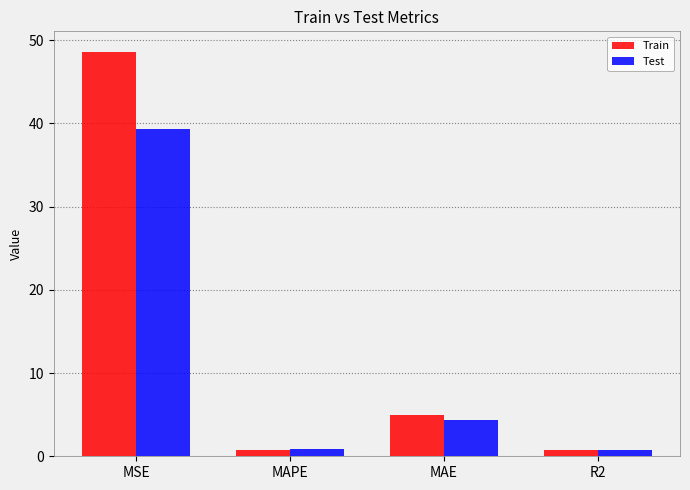

What is the difference between the maximum and minimum values in the Train series?

47.9